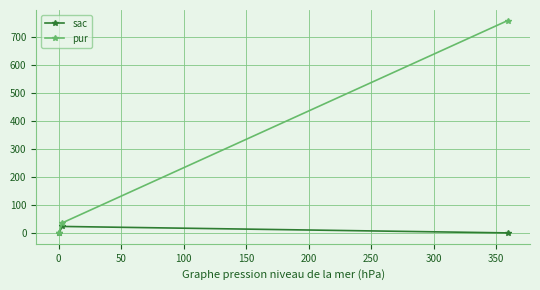

Rank the series by their maximum value, from lowest to highest.

sac, pur